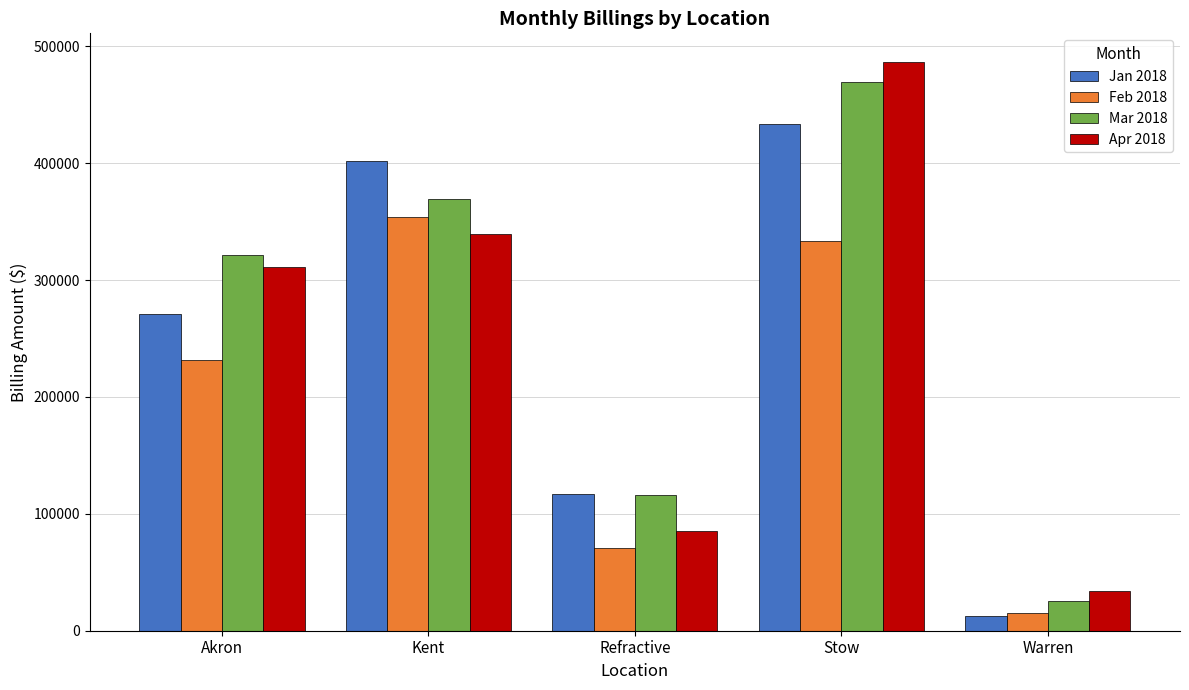

Rank the series by their maximum value, from lowest to highest.

Feb 2018, Jan 2018, Mar 2018, Apr 2018